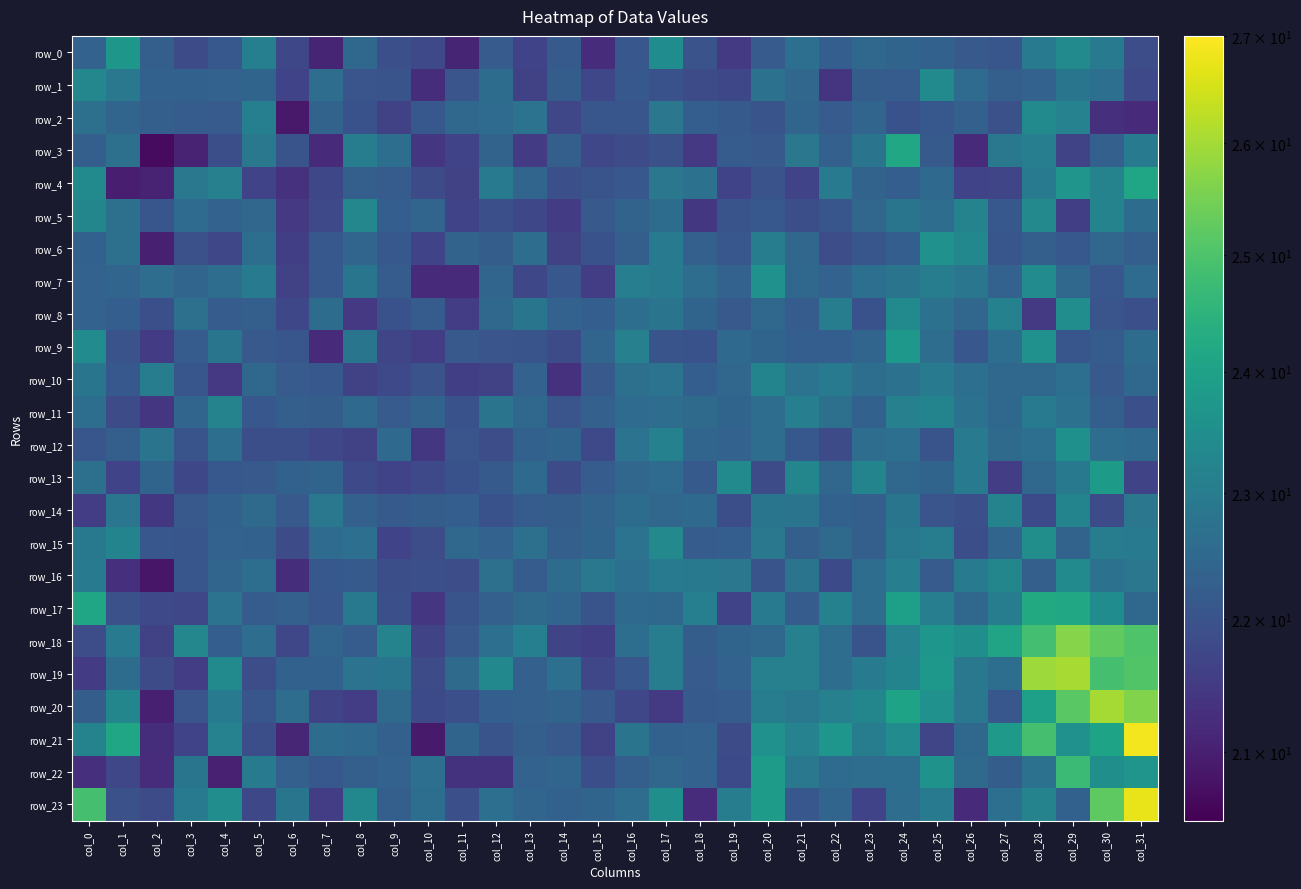

Which category has the highest value across all series?

col_31